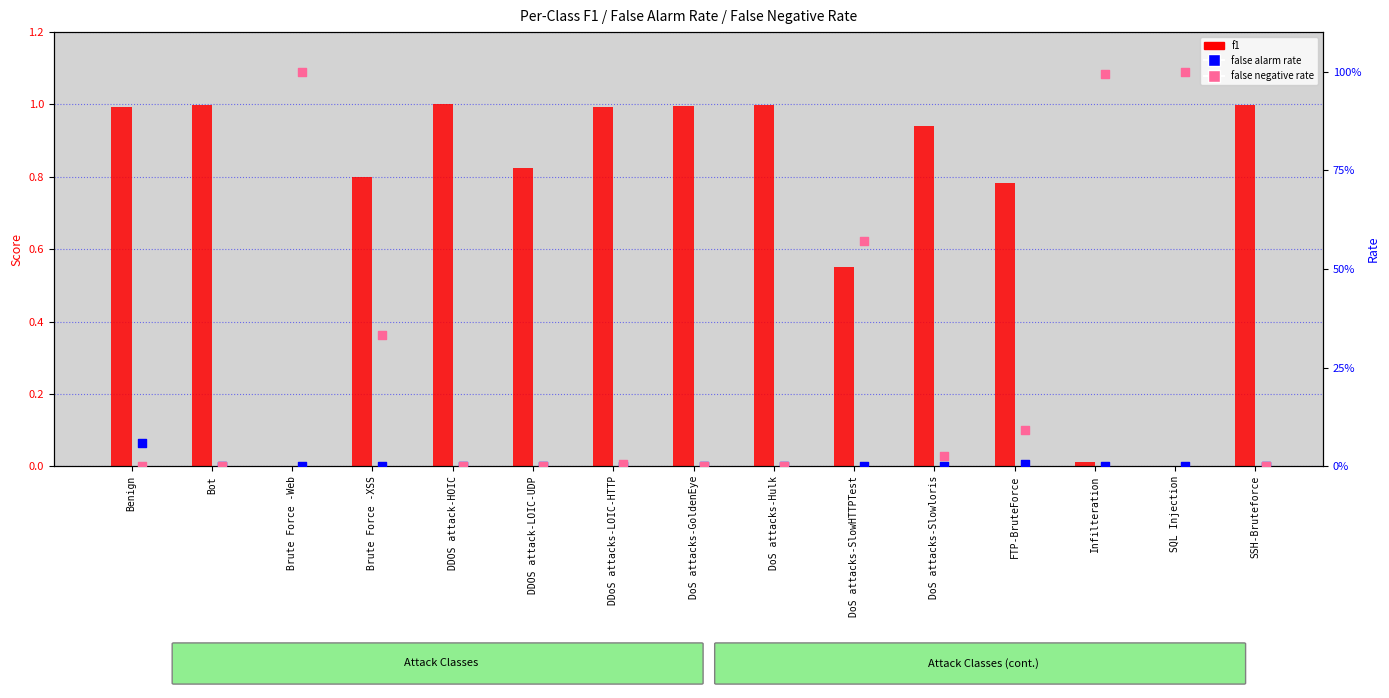

Which series reaches the maximum Y coordinate?

f1